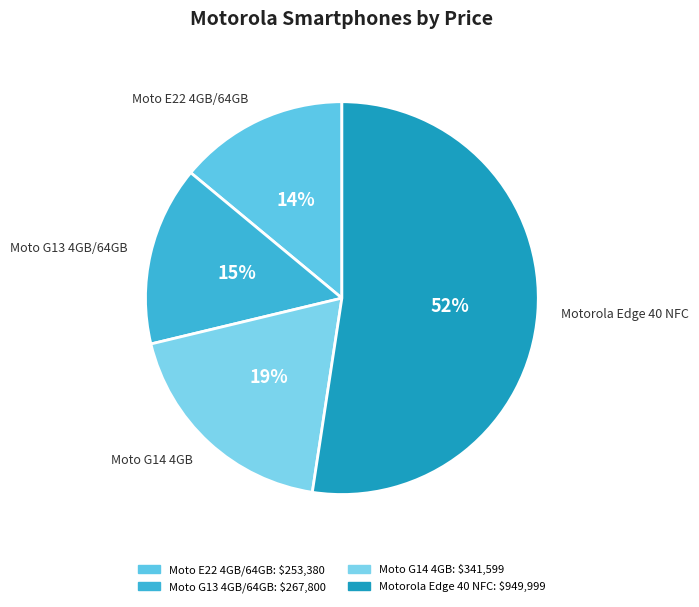

What is the ratio of the value at Moto G14 4GB to the value at Moto G13 4GB/64GB?

1.3